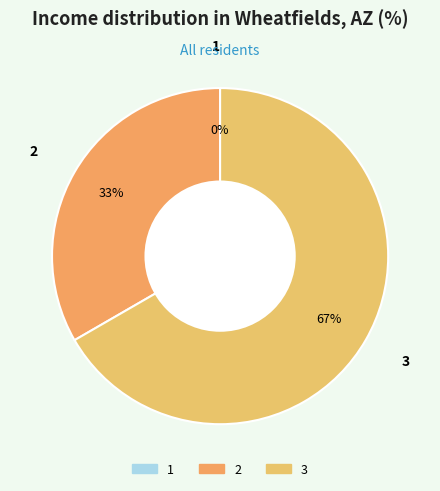

Is it true that 2 is 33% of the pie?

True